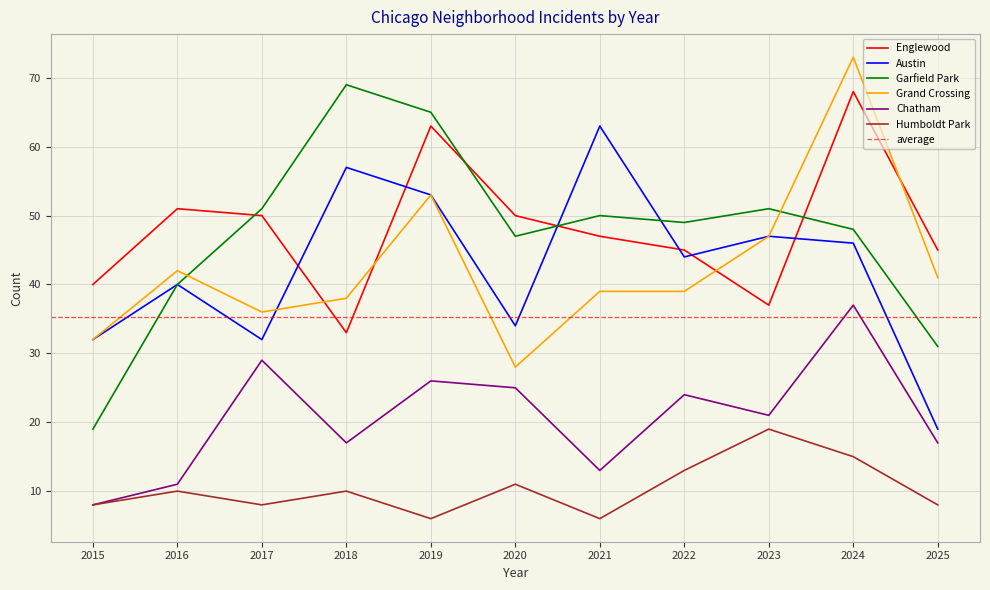

Which series has the largest range (max minus min)?

Garfield Park